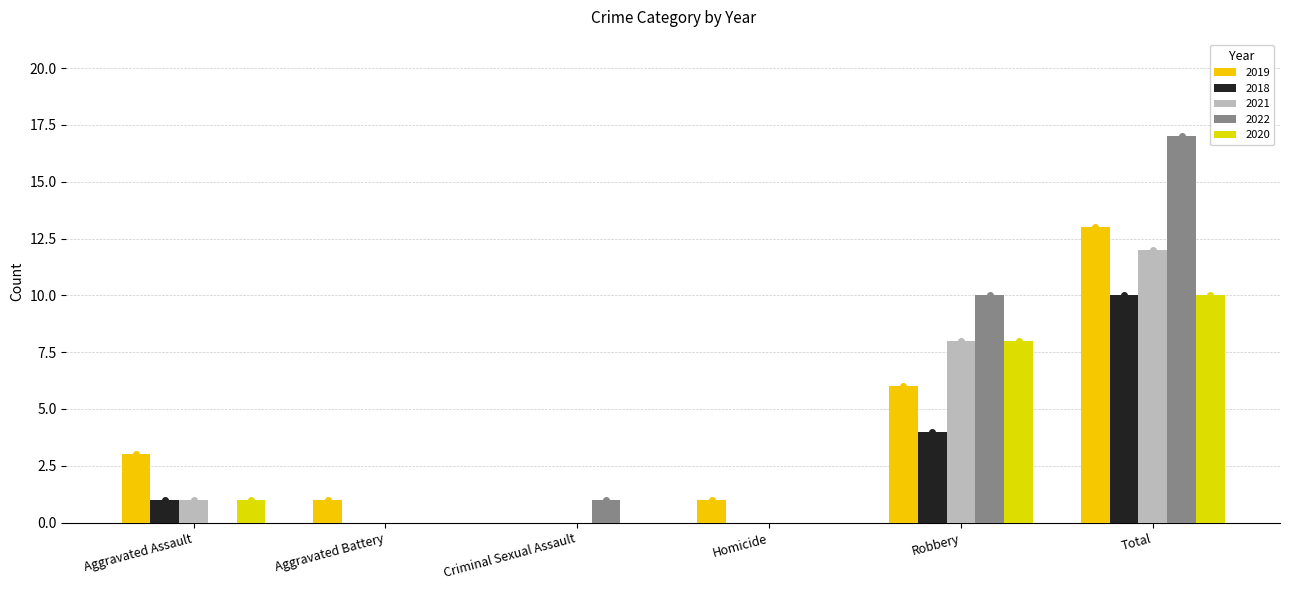

Does the chart contain stacked bars?

No